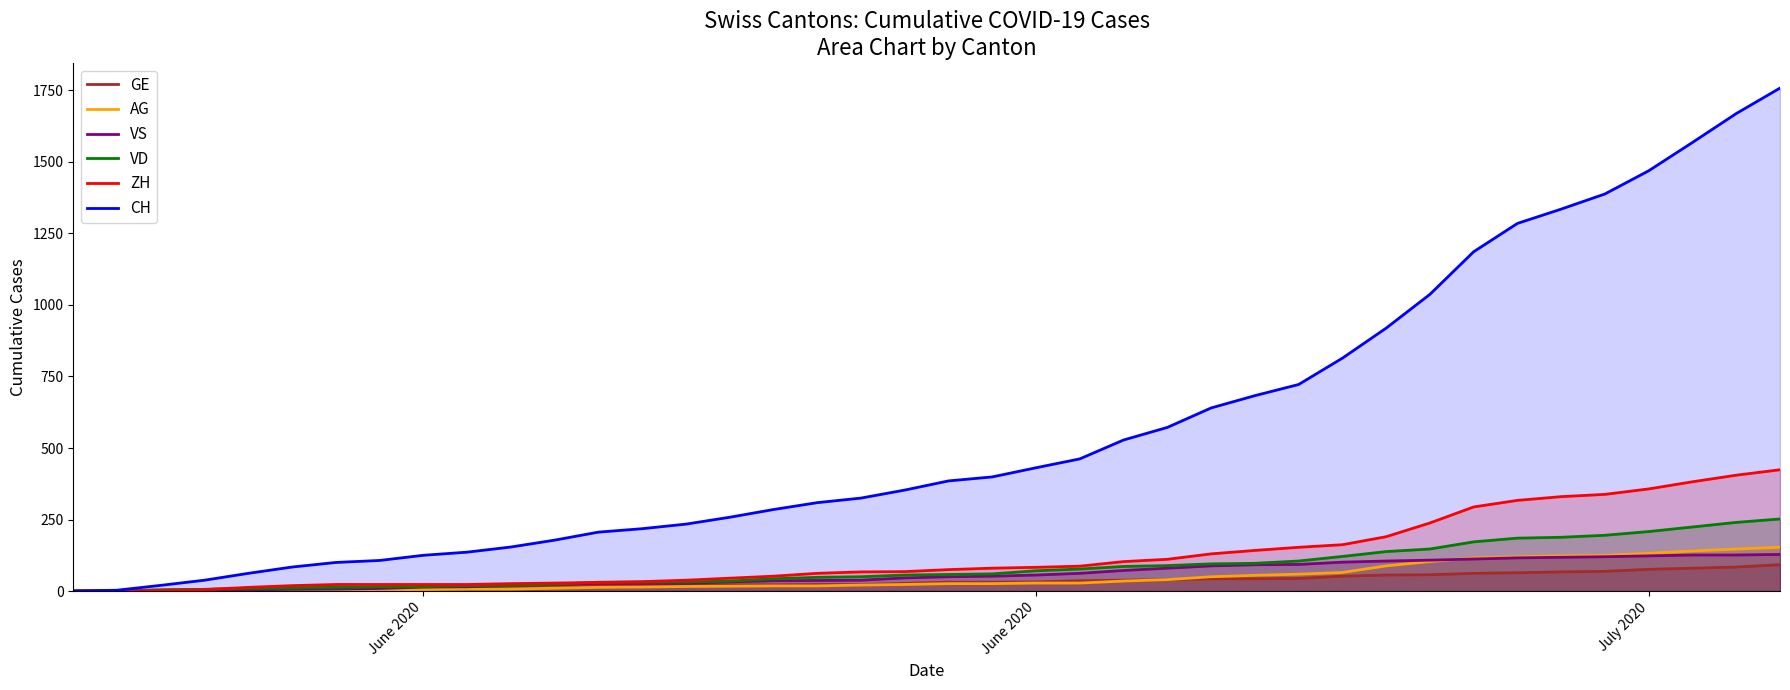

True or false: VS has a value of 3 at 5.

False